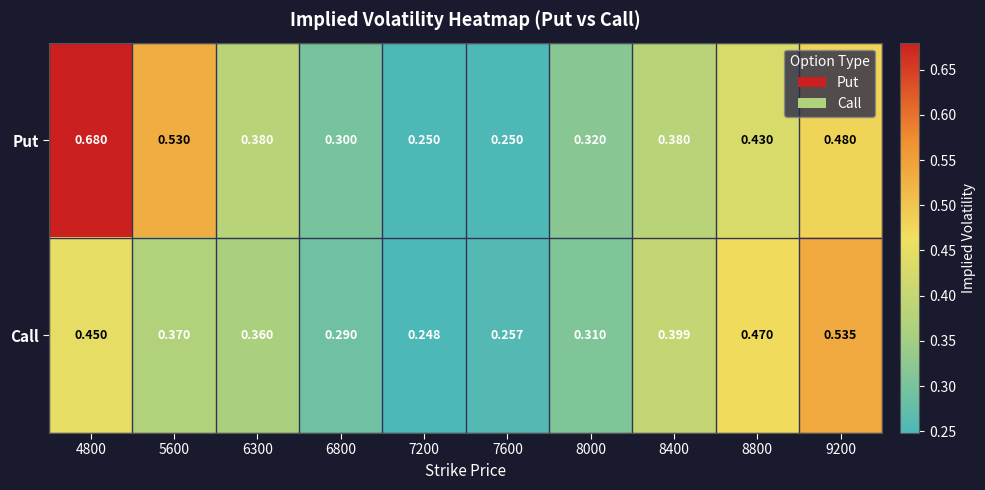

Which series changed the most between 6300 and 8400?

Call